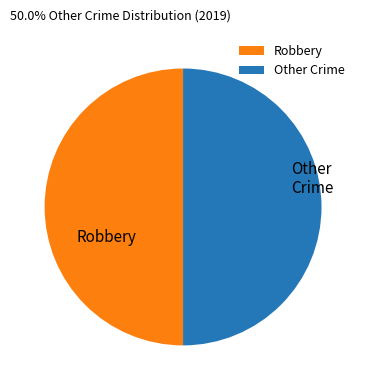

The Robbery slice represents 61% of the pie. True or false?

False